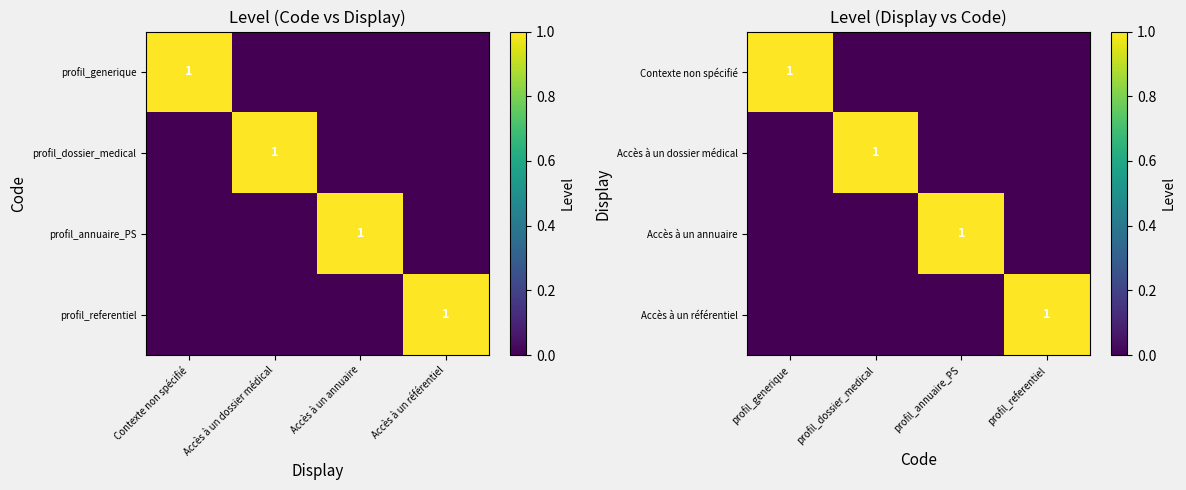

What is the total value across all series at profil_referentiel?

1